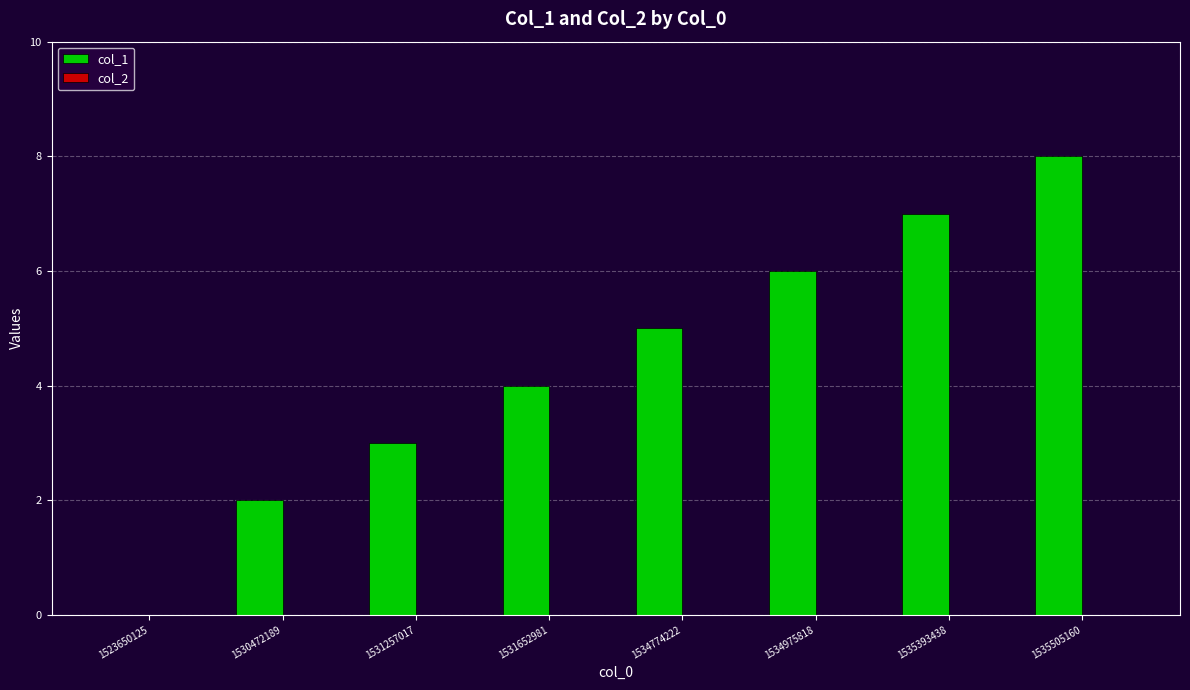

The value at 1535393438 is 7. True or false?

True